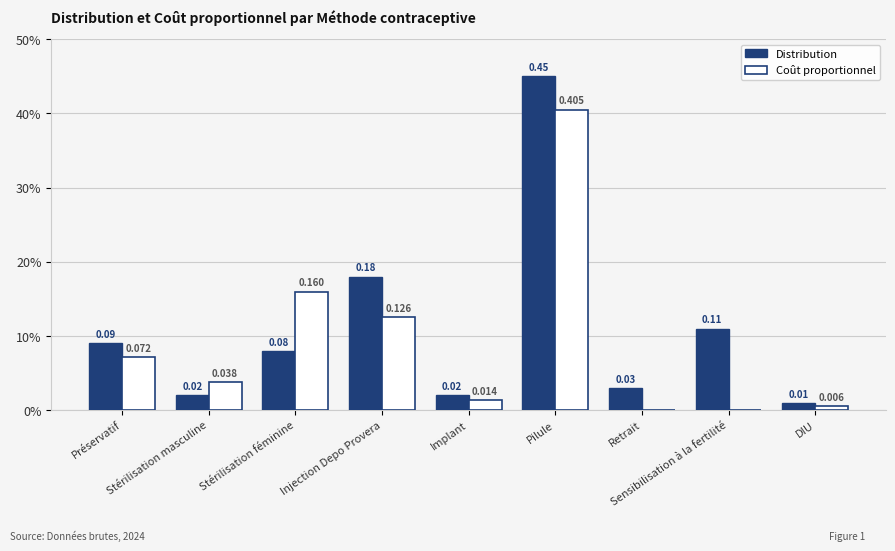

What is the total value across all series at Stérilisation masculine?

0.1